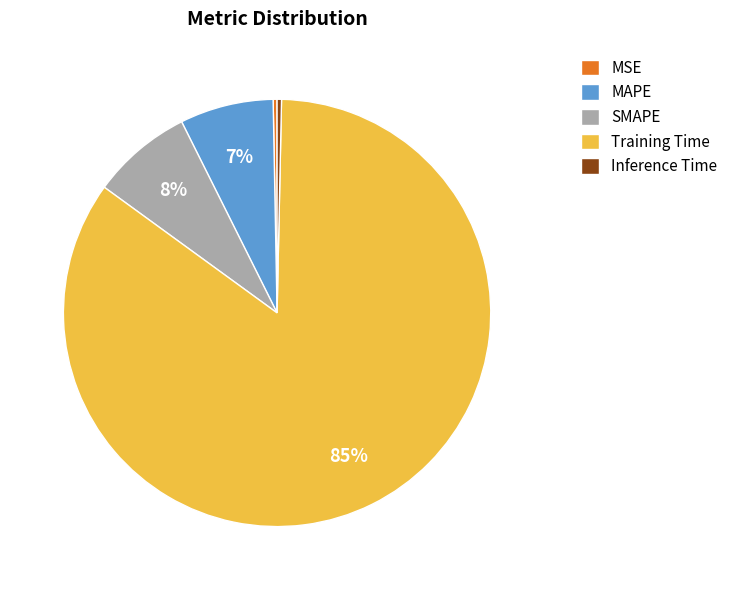

To the nearest percent, what portion does Training Time represent?

85%